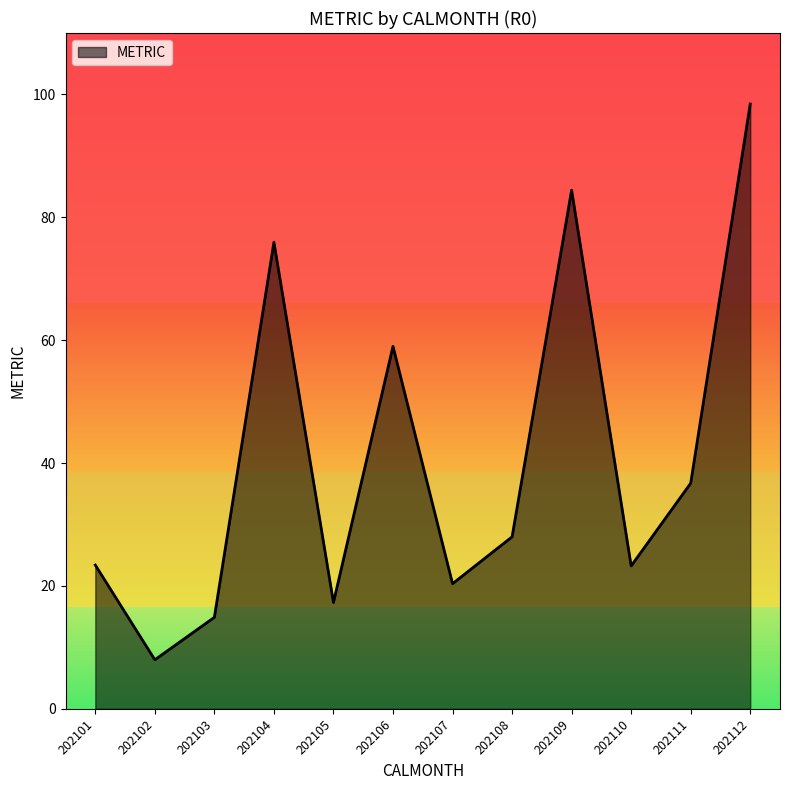

How many series are shown in this chart?

1